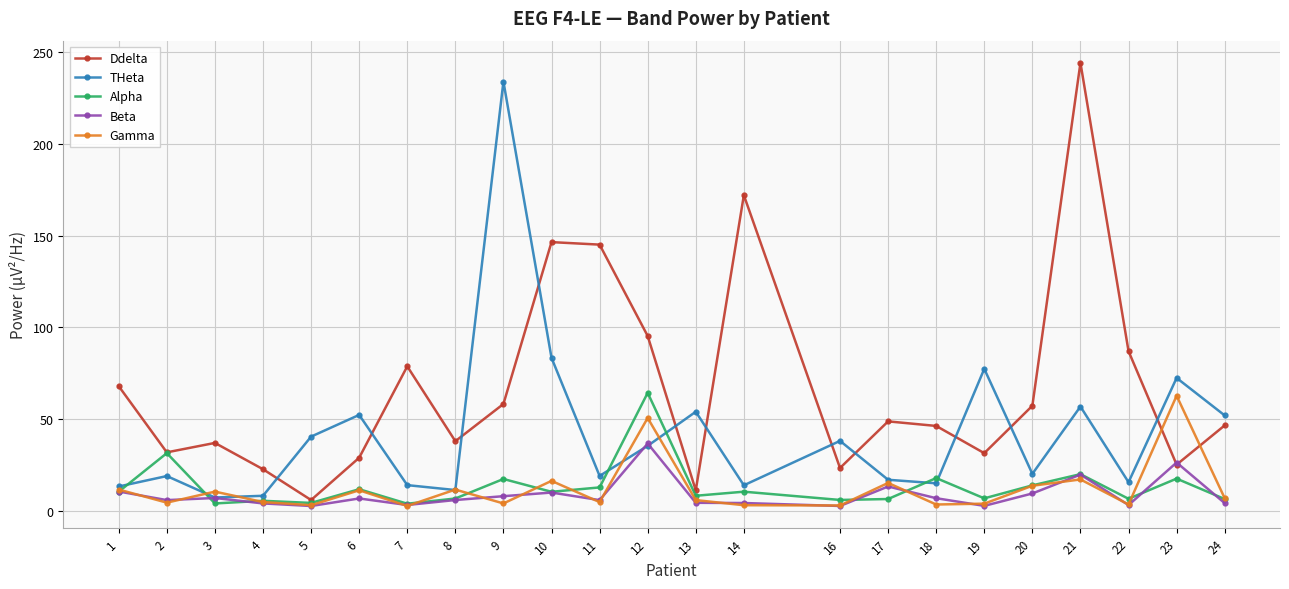

The Gamma series shows 3.4 at 18. True or false?

True